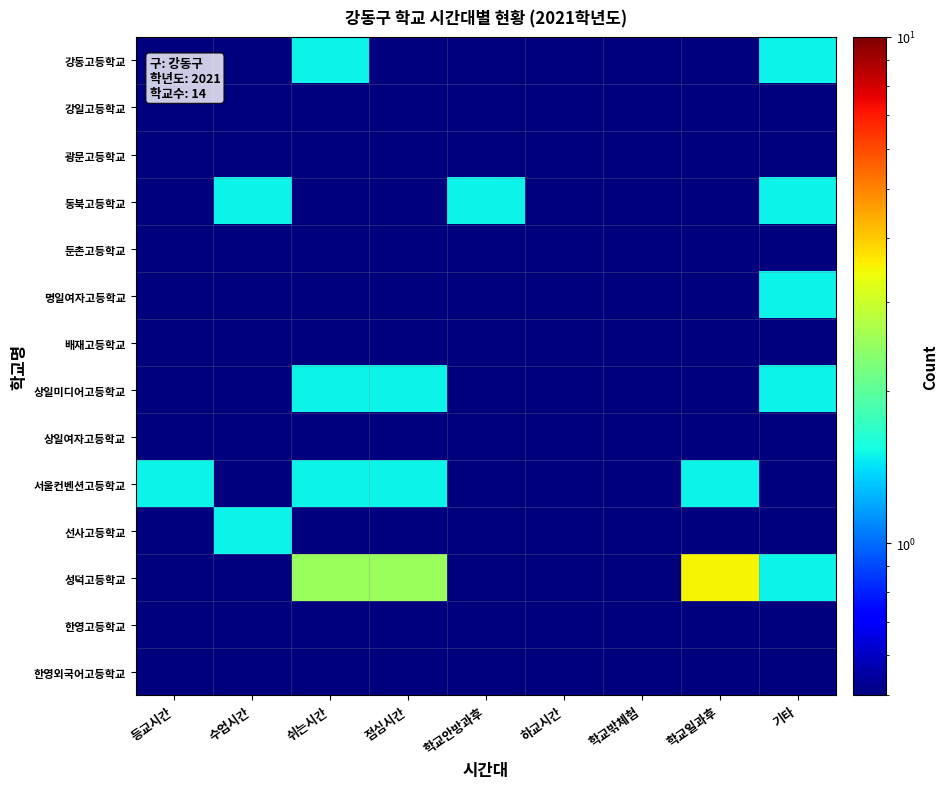

Reading left to right, what are all the values shown in this chart?

강동고등학교: 등교시간=0.5	수업시간=0.5	쉬는시간=1.5	점심시간=0.5	학교안방과후=0.5	하교시간=0.5	학교밖체험=0.5	학교일과후=0.5	기타=1.5
강일고등학교: 등교시간=0.5	수업시간=0.5	쉬는시간=0.5	점심시간=0.5	학교안방과후=0.5	하교시간=0.5	학교밖체험=0.5	학교일과후=0.5	기타=0.5
광문고등학교: 등교시간=0.5	수업시간=0.5	쉬는시간=0.5	점심시간=0.5	학교안방과후=0.5	하교시간=0.5	학교밖체험=0.5	학교일과후=0.5	기타=0.5
동북고등학교: 등교시간=0.5	수업시간=1.5	쉬는시간=0.5	점심시간=0.5	학교안방과후=1.5	하교시간=0.5	학교밖체험=0.5	학교일과후=0.5	기타=1.5
둔촌고등학교: 등교시간=0.5	수업시간=0.5	쉬는시간=0.5	점심시간=0.5	학교안방과후=0.5	하교시간=0.5	학교밖체험=0.5	학교일과후=0.5	기타=0.5
명일여자고등학교: 등교시간=0.5	수업시간=0.5	쉬는시간=0.5	점심시간=0.5	학교안방과후=0.5	하교시간=0.5	학교밖체험=0.5	학교일과후=0.5	기타=1.5
배재고등학교: 등교시간=0.5	수업시간=0.5	쉬는시간=0.5	점심시간=0.5	학교안방과후=0.5	하교시간=0.5	학교밖체험=0.5	학교일과후=0.5	기타=0.5
상일미디어고등학교: 등교시간=0.5	수업시간=0.5	쉬는시간=1.5	점심시간=1.5	학교안방과후=0.5	하교시간=0.5	학교밖체험=0.5	학교일과후=0.5	기타=1.5
상일여자고등학교: 등교시간=0.5	수업시간=0.5	쉬는시간=0.5	점심시간=0.5	학교안방과후=0.5	하교시간=0.5	학교밖체험=0.5	학교일과후=0.5	기타=0.5
서울컨벤션고등학교: 등교시간=1.5	수업시간=0.5	쉬는시간=1.5	점심시간=1.5	학교안방과후=0.5	하교시간=0.5	학교밖체험=0.5	학교일과후=1.5	기타=0.5
선사고등학교: 등교시간=0.5	수업시간=1.5	쉬는시간=0.5	점심시간=0.5	학교안방과후=0.5	하교시간=0.5	학교밖체험=0.5	학교일과후=0.5	기타=0.5
성덕고등학교: 등교시간=0.5	수업시간=0.5	쉬는시간=2.5	점심시간=2.5	학교안방과후=0.5	하교시간=0.5	학교밖체험=0.5	학교일과후=3.5	기타=1.5
한영고등학교: 등교시간=0.5	수업시간=0.5	쉬는시간=0.5	점심시간=0.5	학교안방과후=0.5	하교시간=0.5	학교밖체험=0.5	학교일과후=0.5	기타=0.5
한영외국어고등학교: 등교시간=0.5	수업시간=0.5	쉬는시간=0.5	점심시간=0.5	학교안방과후=0.5	하교시간=0.5	학교밖체험=0.5	학교일과후=0.5	기타=0.5